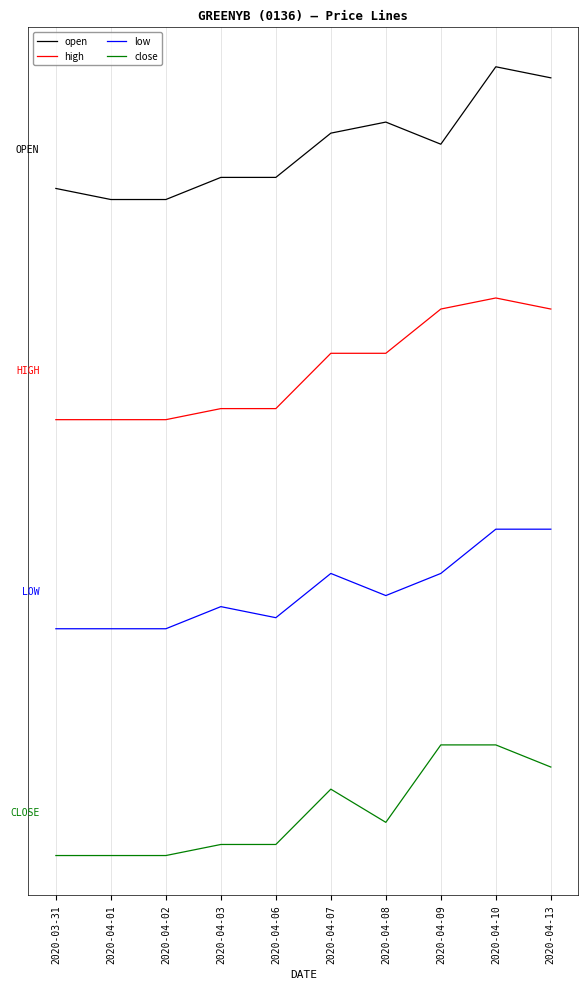

What are all the series names shown in the legend?

open, high, low, close